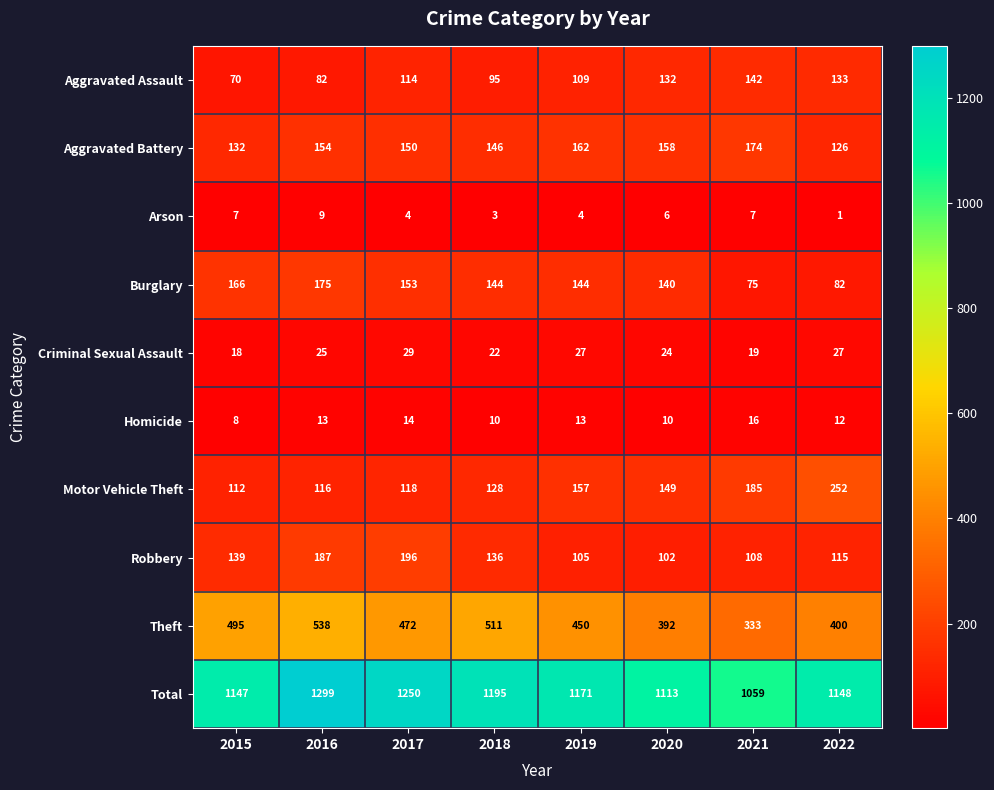

What is the total value across all series at 2016?

2598